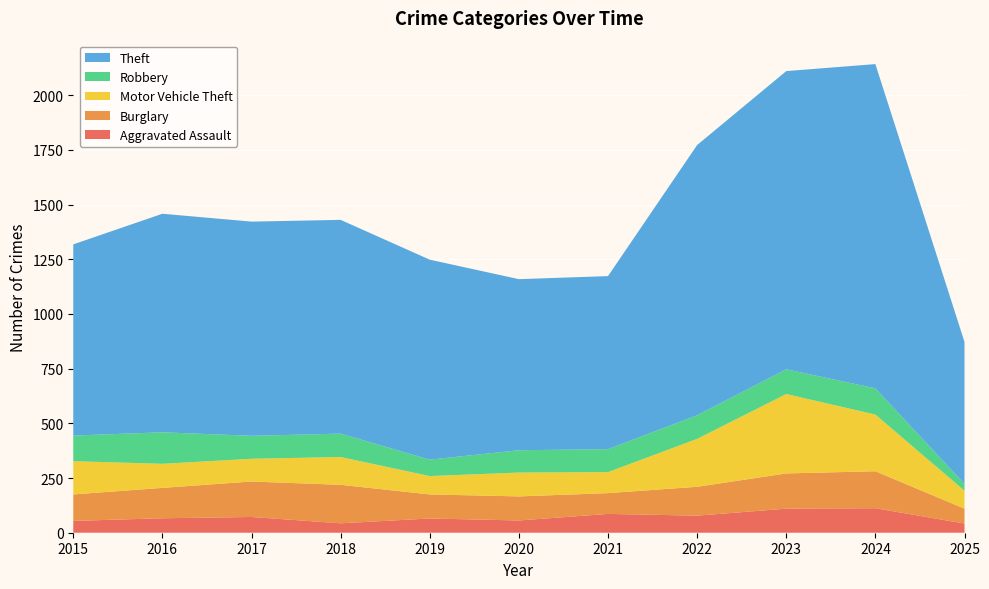

Reading left to right, list all the values displayed in this chart.

Aggravated Assault: 2015=54	2016=66	2017=72	2018=43	2019=65	2020=56	2021=86	2022=78	2023=110	2024=112	2025=42
Burglary: 2015=121	2016=139	2017=162	2018=176	2019=110	2020=110	2021=95	2022=132	2023=161	2024=169	2025=68
Motor Vehicle Theft: 2015=152	2016=110	2017=104	2018=127	2019=84	2020=109	2021=96	2022=219	2023=363	2024=259	2025=82
Robbery: 2015=117	2016=144	2017=105	2018=107	2019=75	2020=102	2021=105	2022=108	2023=113	2024=120	2025=31
Theft: 2015=874	2016=999	2017=979	2018=977	2019=914	2020=782	2021=791	2022=1235	2023=1363	2024=1482	2025=649